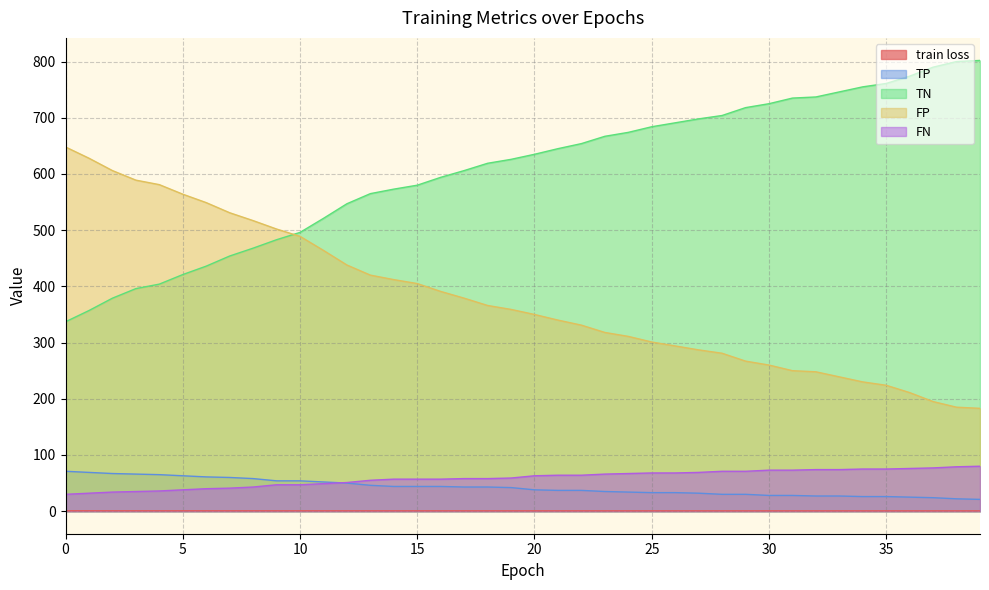

What are all the series names shown in the legend?

train loss, TP, TN, FP, FN